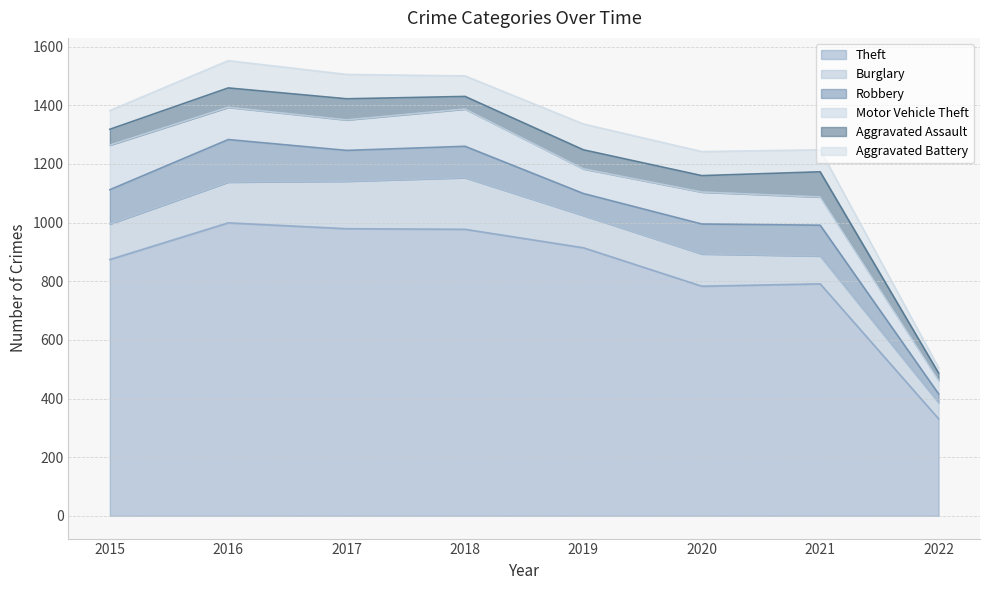

At how many categories does at least one series exceed 649?

7